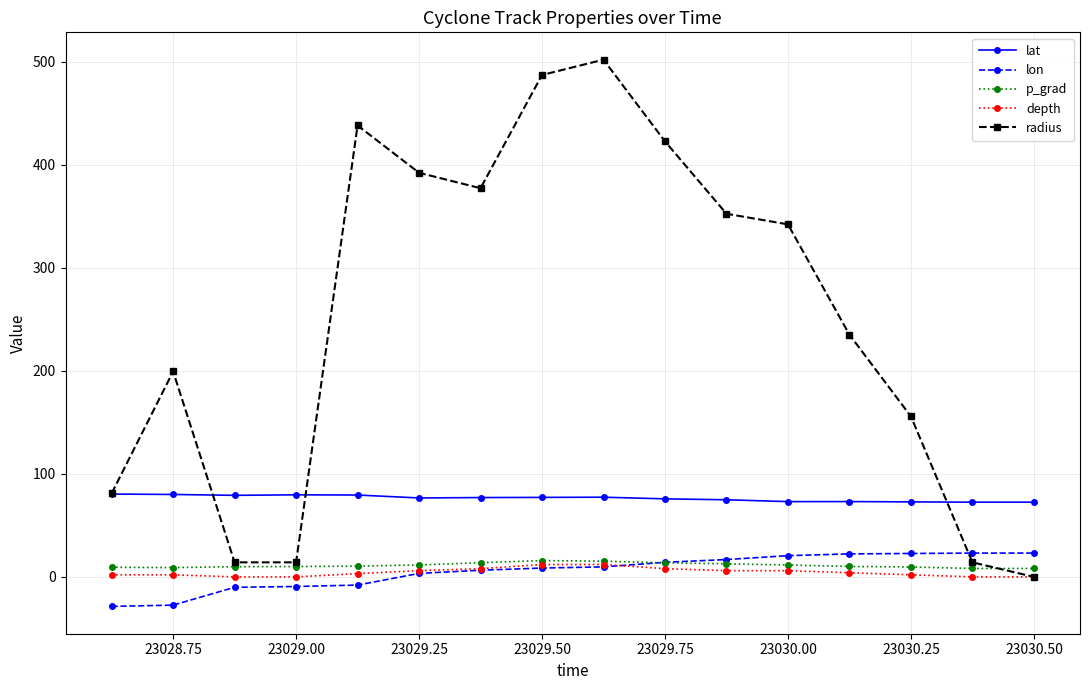

What is the value of the radius point at the 11th from the left?

352.6